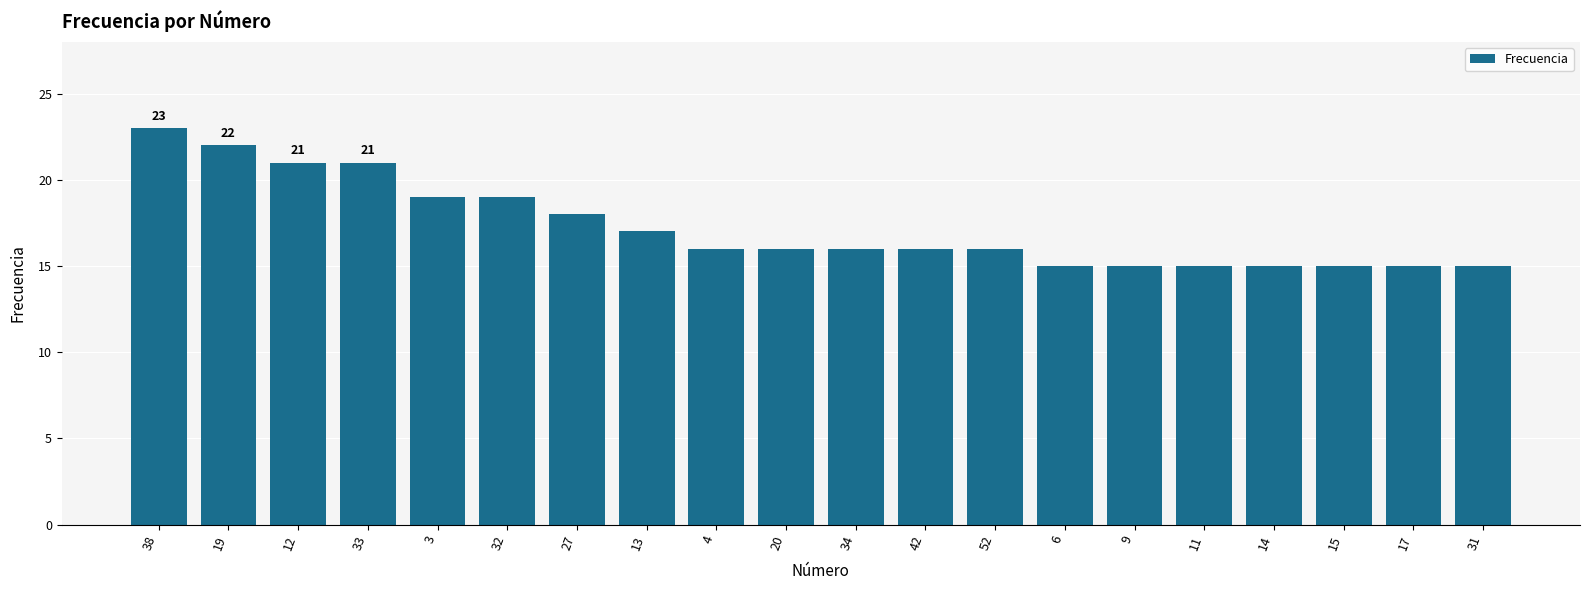

True or false: the data shows 6 at 11.

False